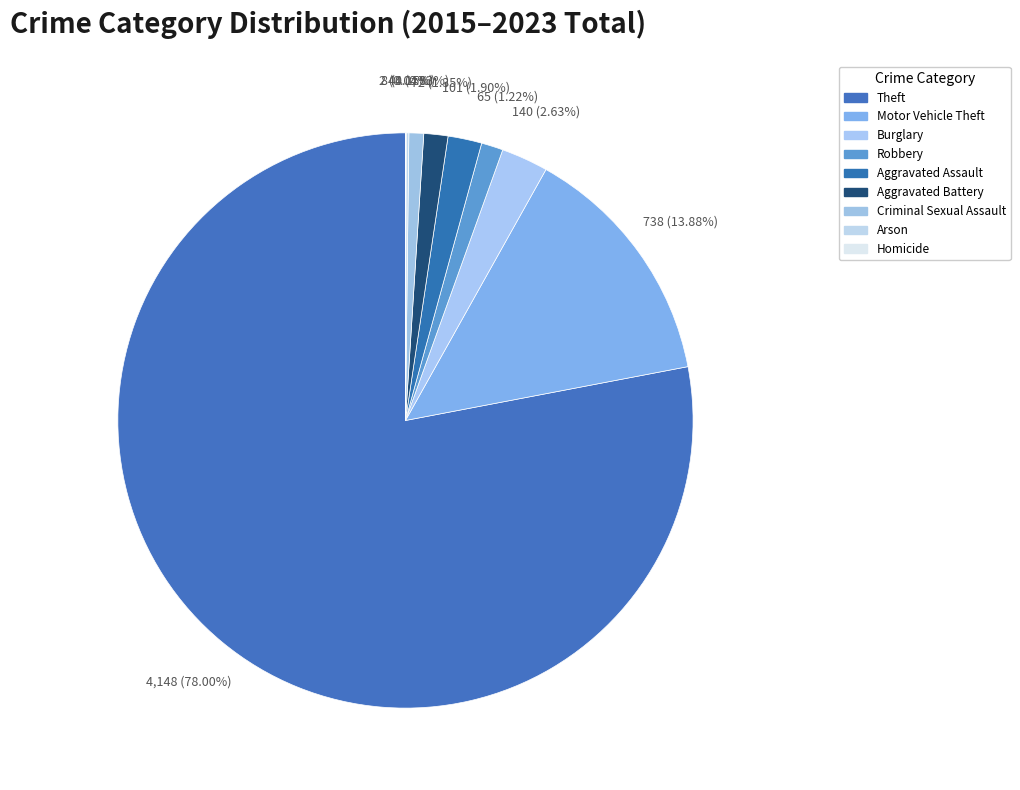

Do Arson and Motor Vehicle Theft together represent more than half of the pie?

No